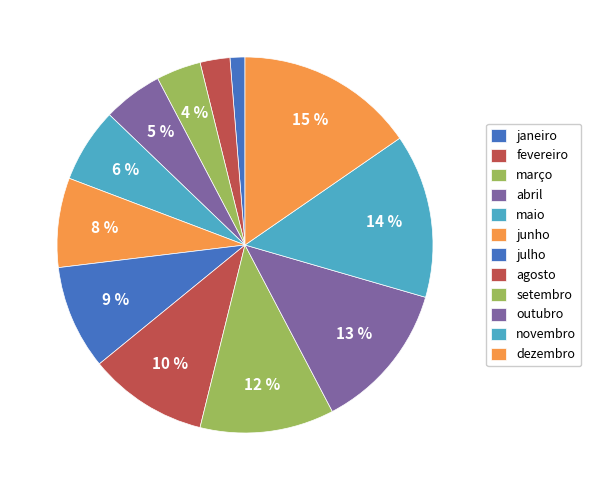

The julho slice represents 9% of the pie. True or false?

True